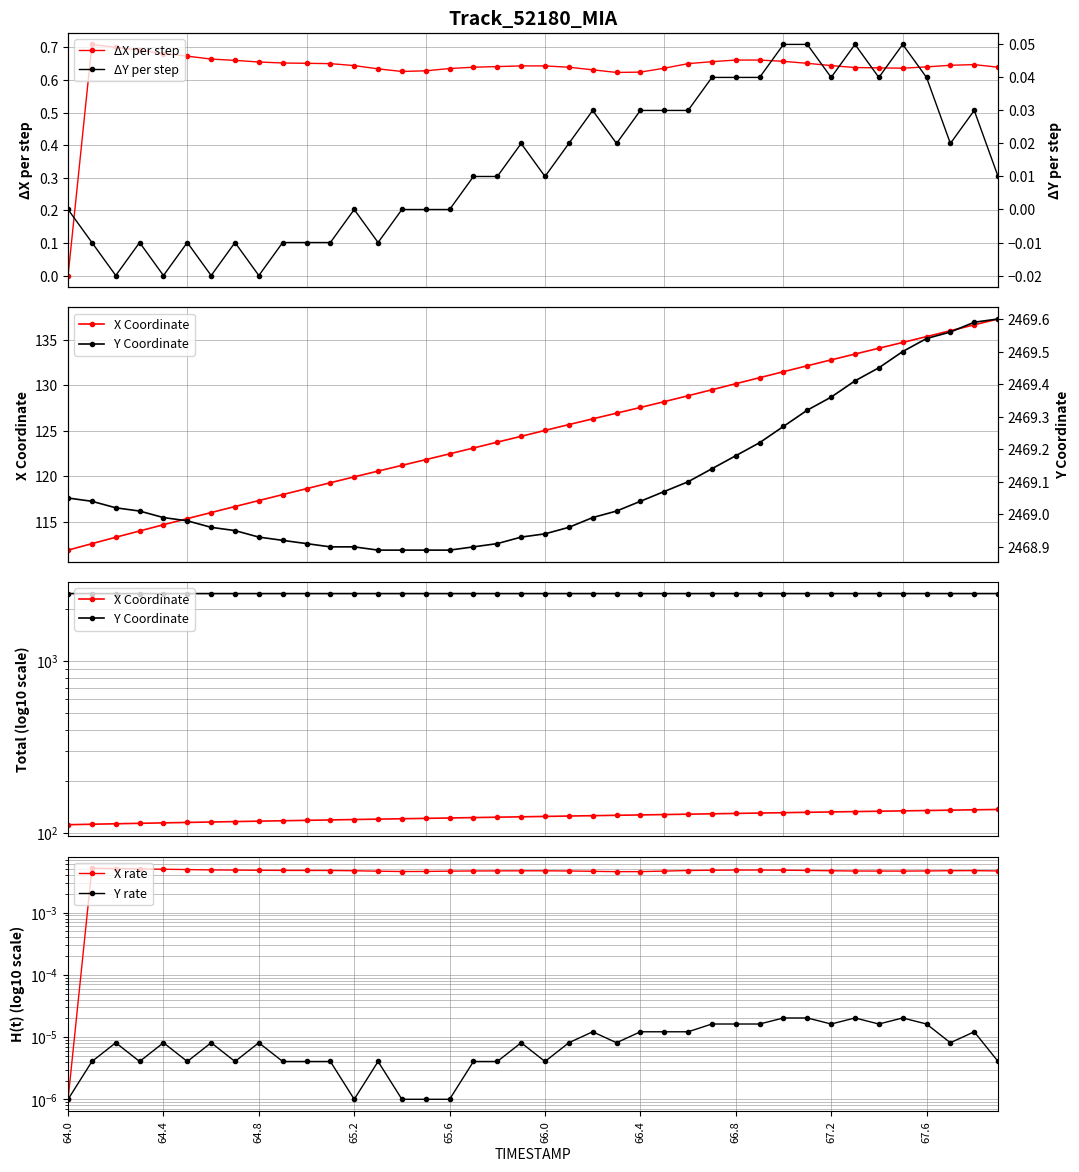

True or false: Y Coordinate and Y rate cross at least once.

False